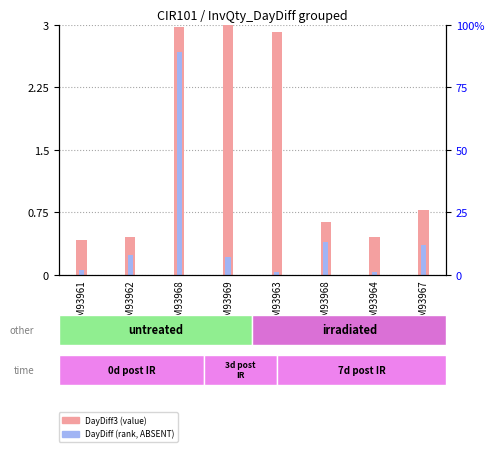

Which category has the lowest value across all series?

GSM93963